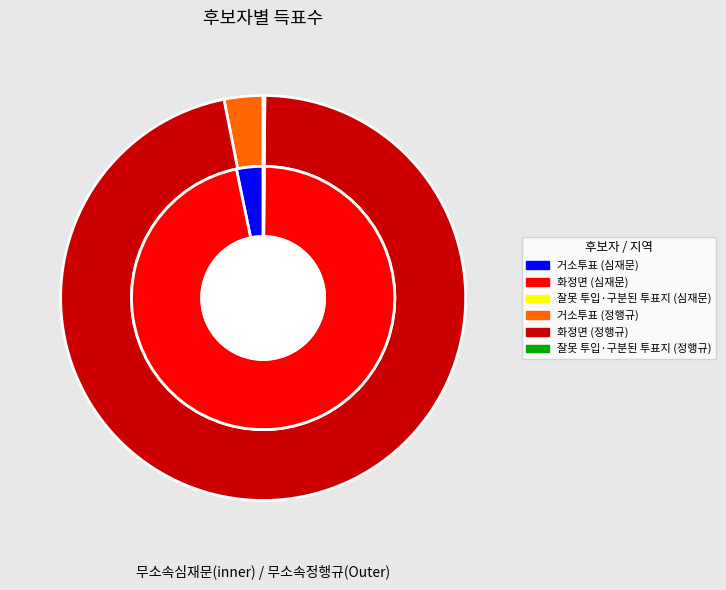

How many slices are in this pie chart?

3